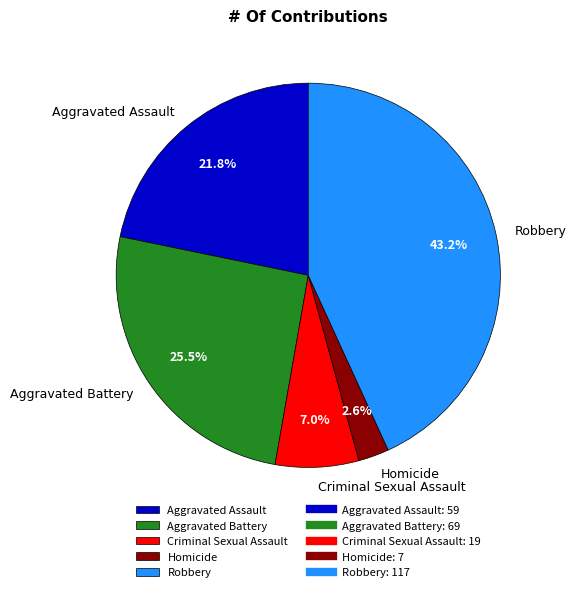

Count the number of slices in the pie.

5